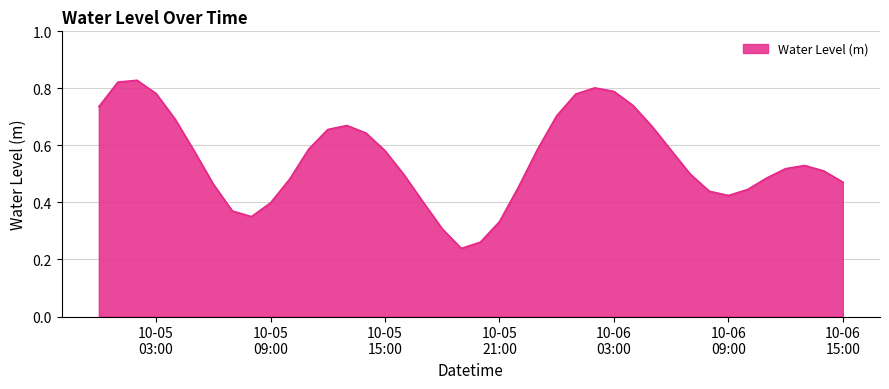

Does the chart display data point markers on the line(s)?

No